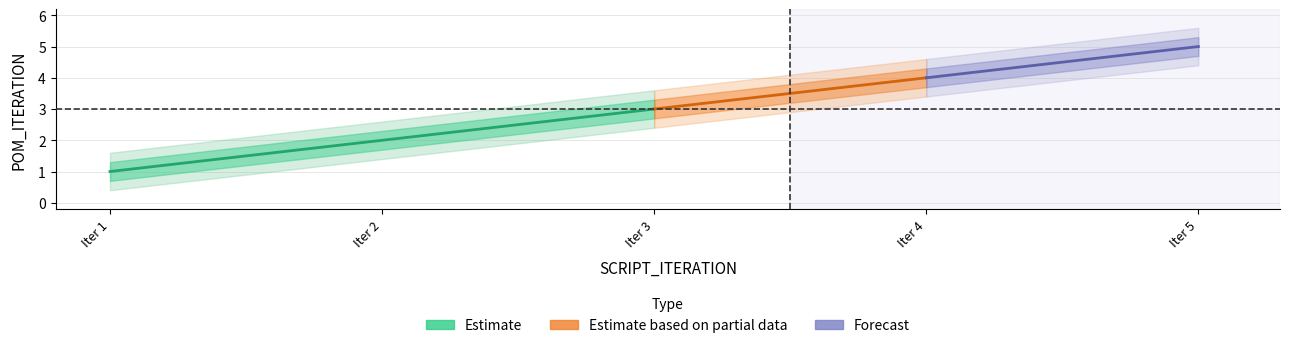

How many values exceed 3?

2